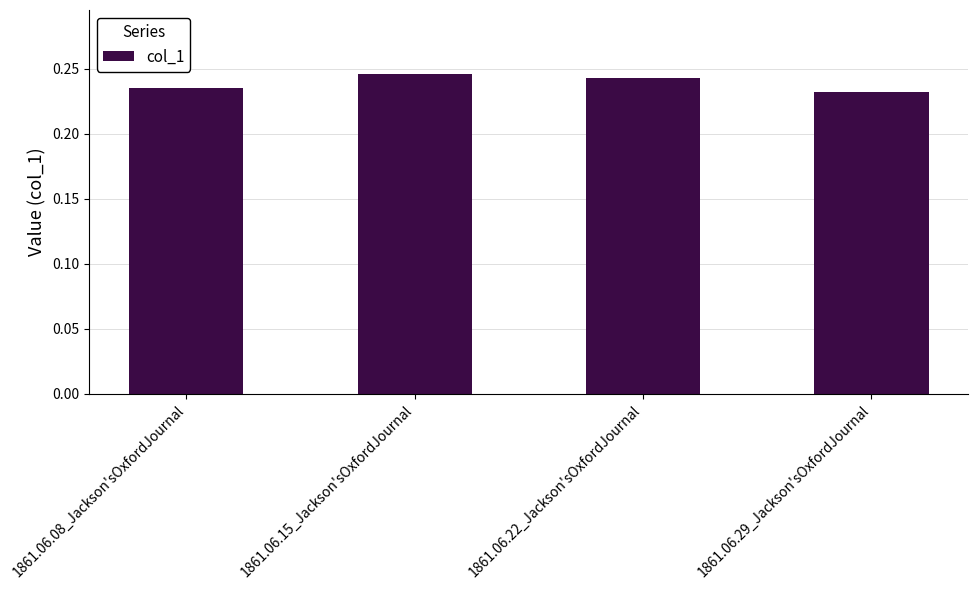

Count the values in the range 0 to 1.

4